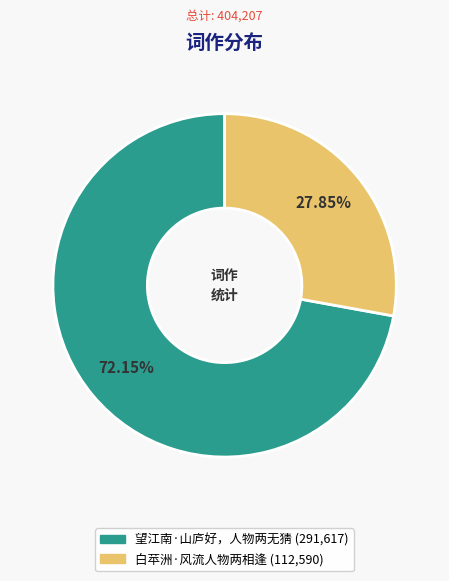

Do 白苹洲·风流人物两相逢 and 望江南·山庐好，人物两无猜 together represent more than half of the pie?

Yes